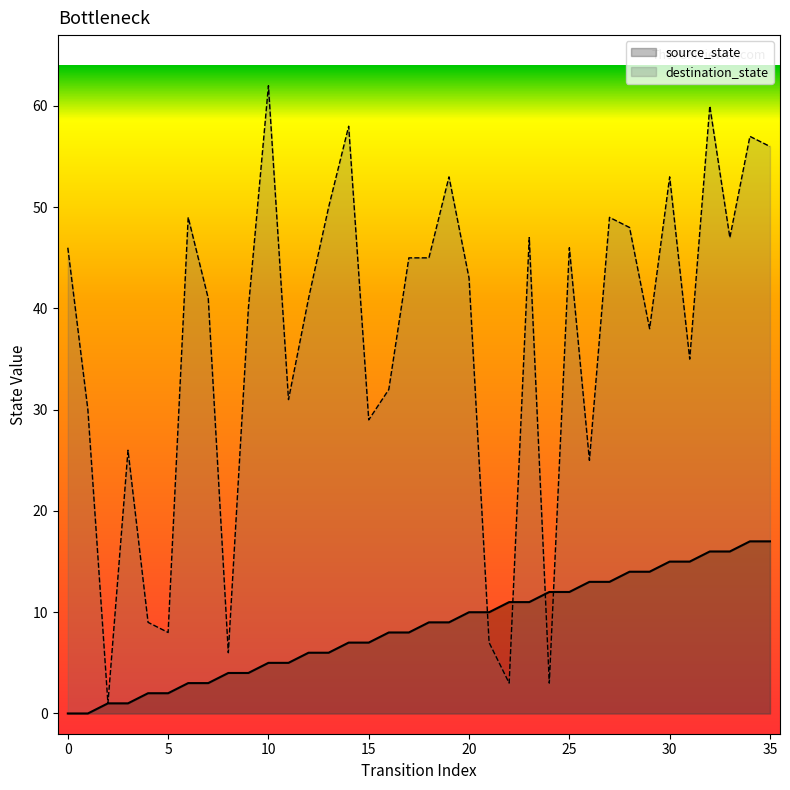

Is the value of source_state at 1 greater than the value of destination_state at 27?

No